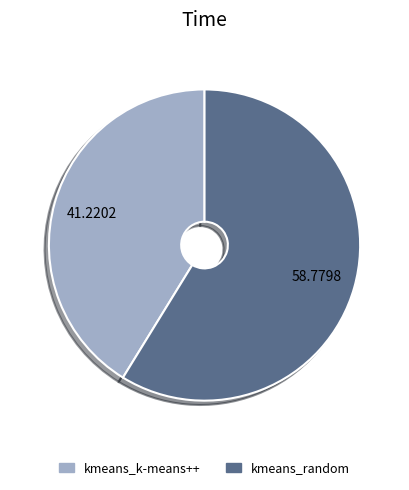

What is the smallest slice in the pie chart?

kmeans_k-means++